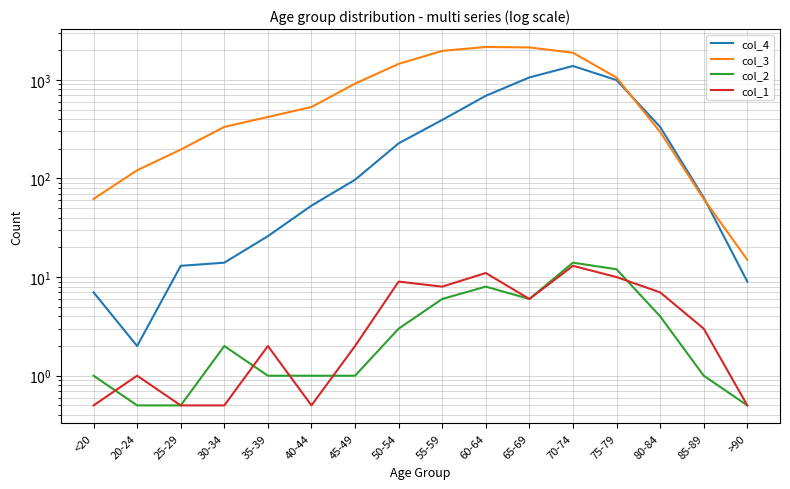

Reading left to right, extract all data points from this chart.

col_4: 7.0	2.0	13.0	14.0	26.0	53.0	97.0	227.0	392.0	689.0	1057.0	1381.0	993.0	333.0	64.0	9.0
col_3: 62.0	121.0	196.0	333.0	420.0	530.0	915.0	1450.0	1965.0	2151.0	2130.0	1882.0	1053.0	296.0	62.0	15.0
col_2: 1.0	0.5	0.5	2.0	1.0	1.0	1.0	3.0	6.0	8.0	6.0	14.0	12.0	4.0	1.0	0.5
col_1: 0.5	1.0	0.5	0.5	2.0	0.5	2.0	9.0	8.0	11.0	6.0	13.0	10.0	7.0	3.0	0.5